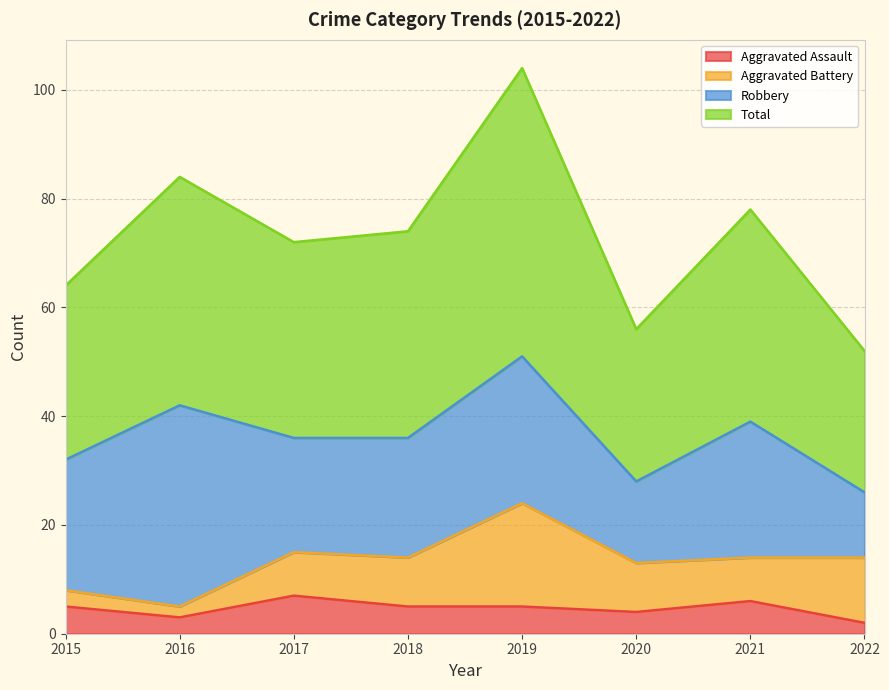

The value of Aggravated Assault at 2016 is 4. True or false?

False